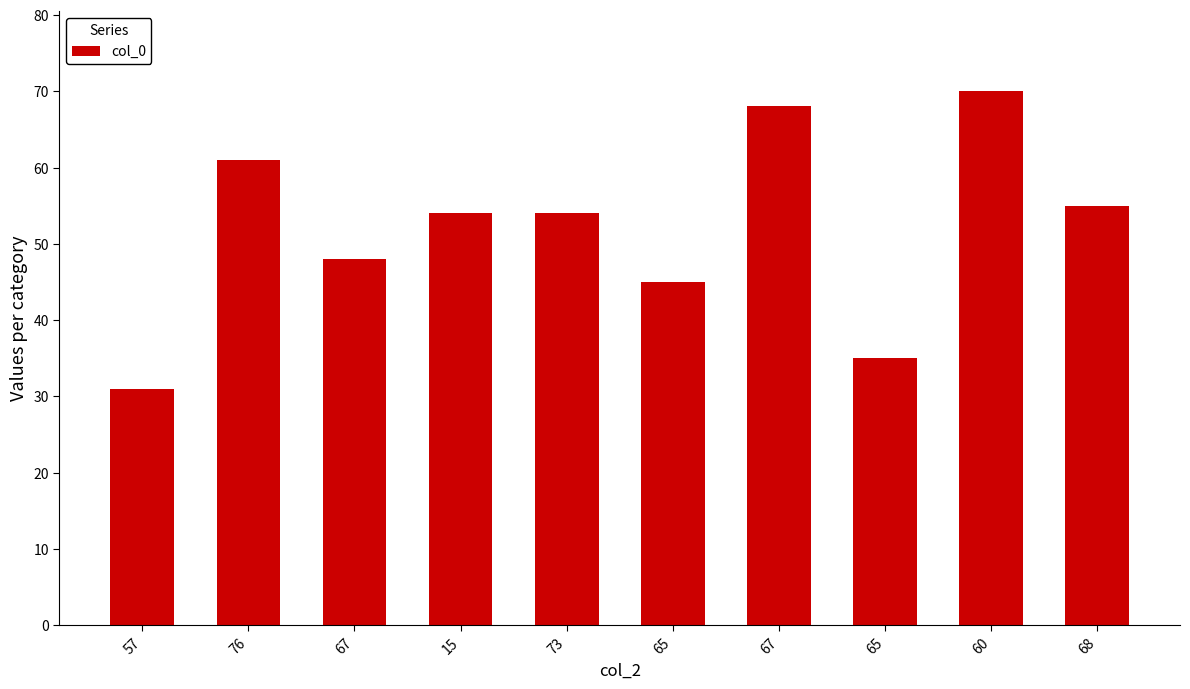

Which label corresponds to the smallest value in the chart?

57